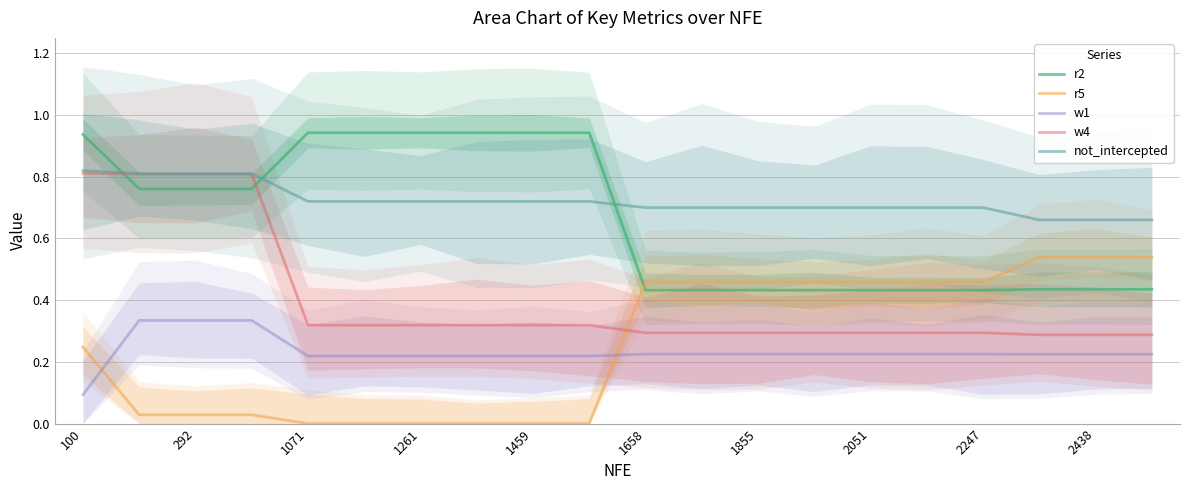

Which series has the largest total across all categories?

not_intercepted